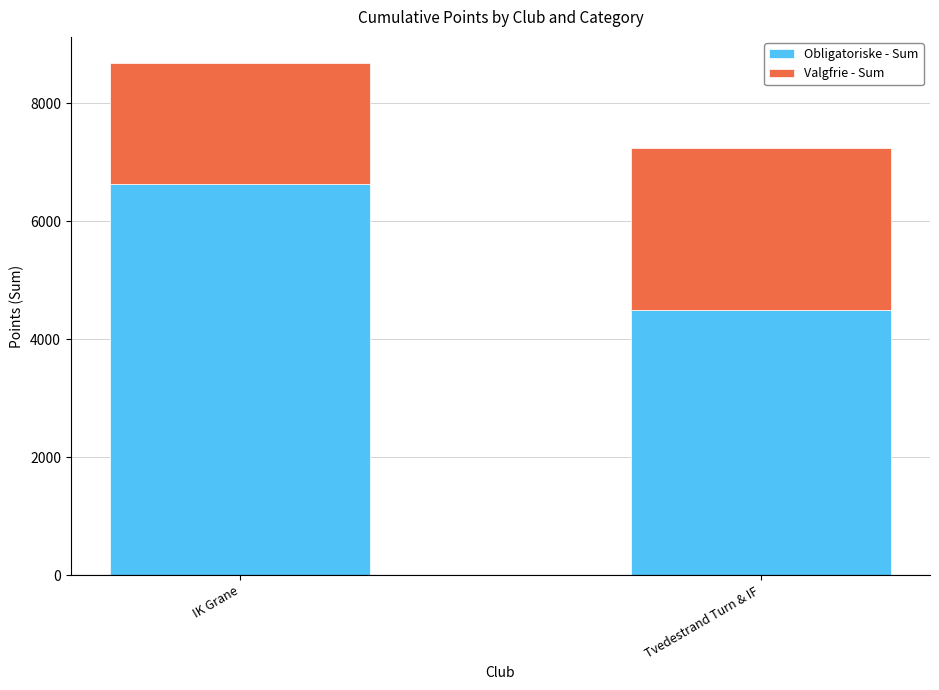

How many values in the Obligatoriske - Sum series are below 6633?

1